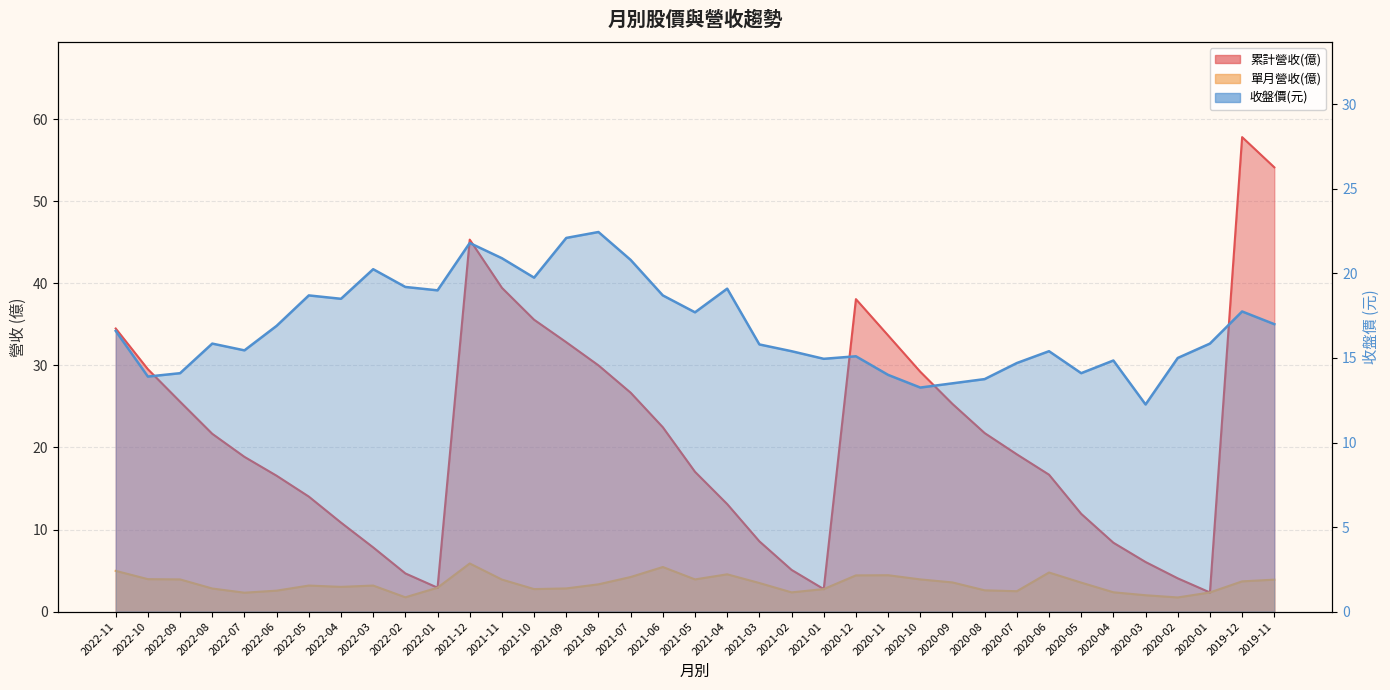

The value of 單月營收(億) at 2022-08 is 0.7. True or false?

False